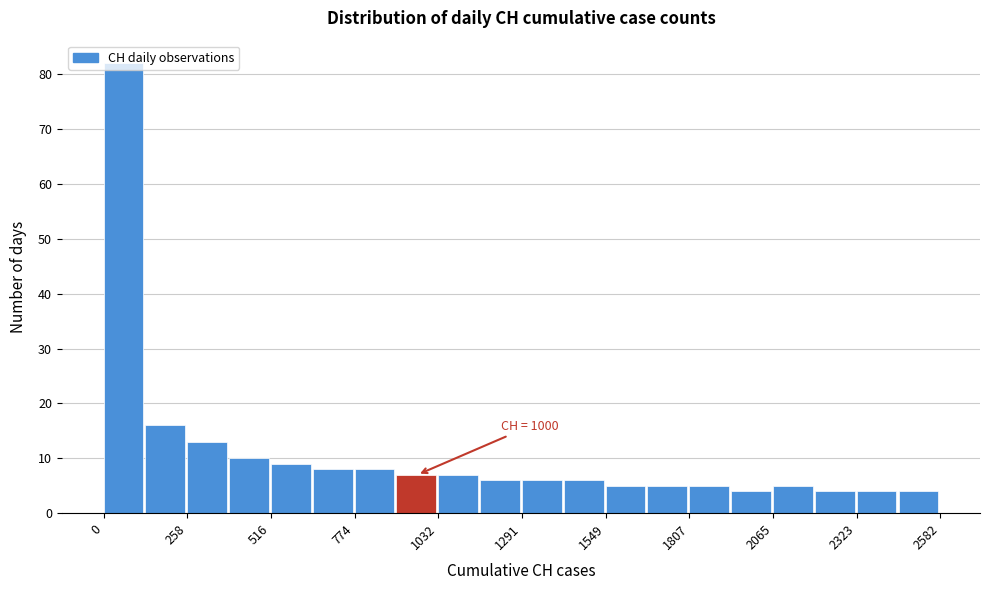

Read against the x-axis, roughly where is the centre of the tallest bar?

50